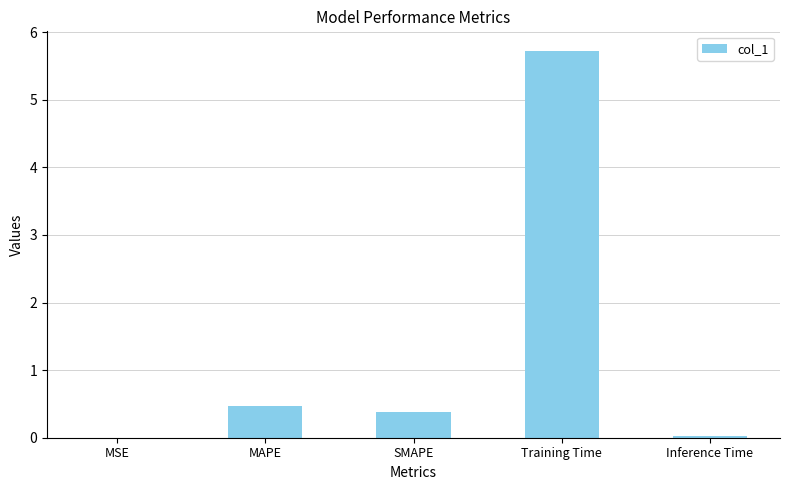

Which has a higher value, SMAPE or MAPE?

MAPE